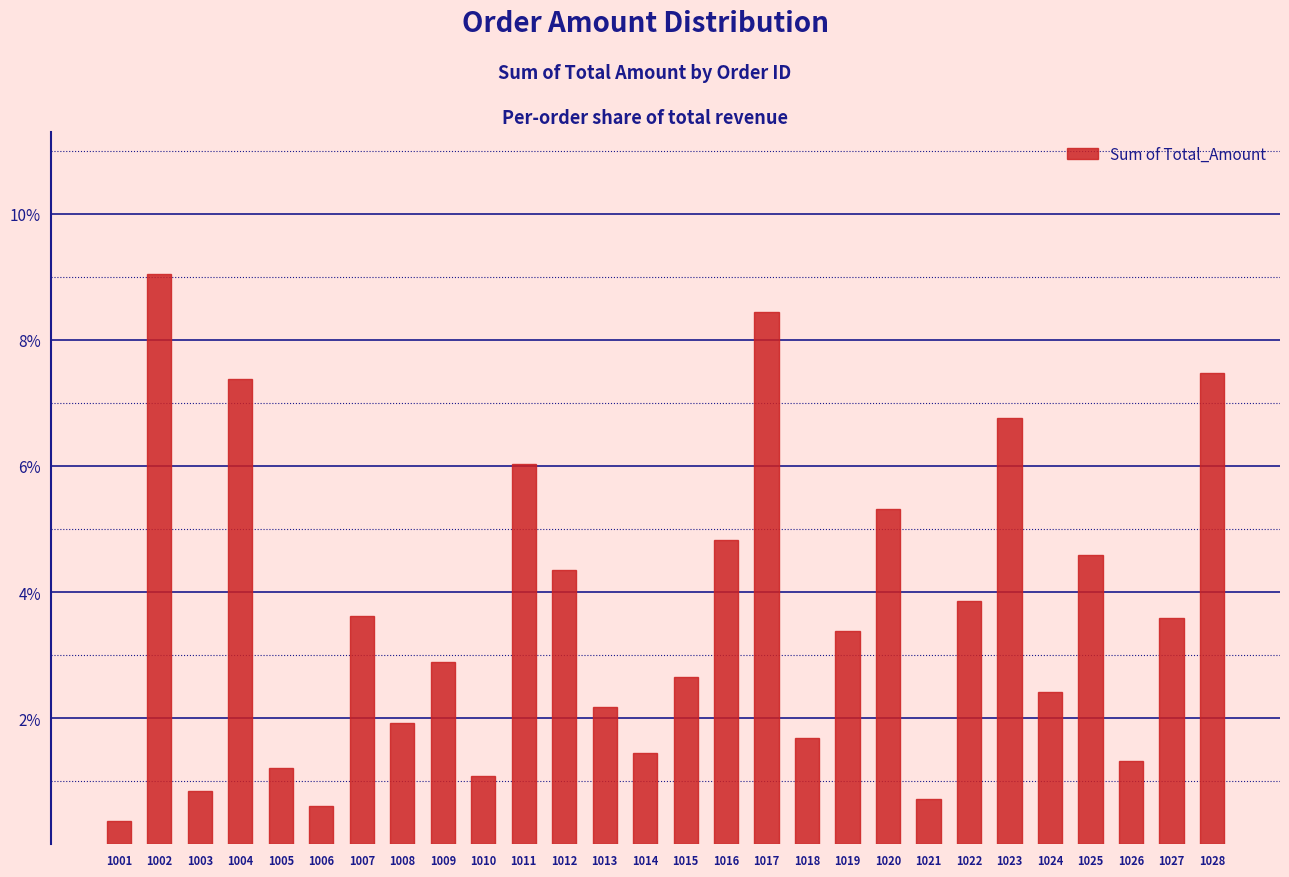

Reading right to left, what are all the values shown in this chart?

1028=7.5	1027=3.6	1026=1.3	1025=4.6	1024=2.4	1023=6.8	1022=3.9	1021=0.7	1020=5.3	1019=3.4	1018=1.7	1017=8.4	1016=4.8	1015=2.7	1014=1.4	1013=2.2	1012=4.3	1011=6.0	1010=1.1	1009=2.9	1008=1.9	1007=3.6	1006=0.6	1005=1.2	1004=7.4	1003=0.8	1002=9.0	1001=0.4